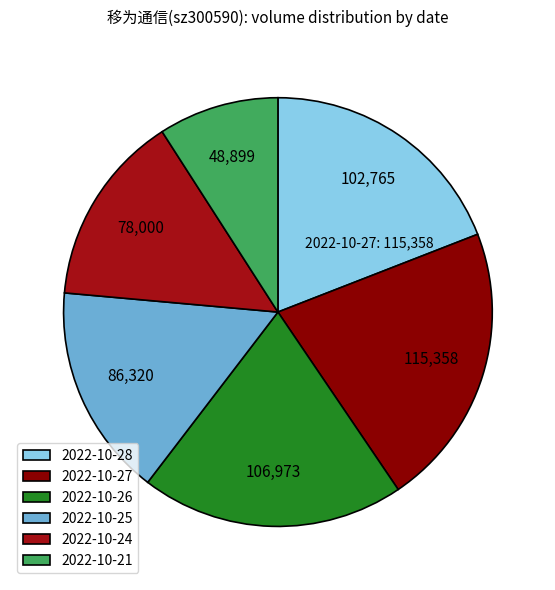

Which category has the smallest portion of the pie?

2022-10-21